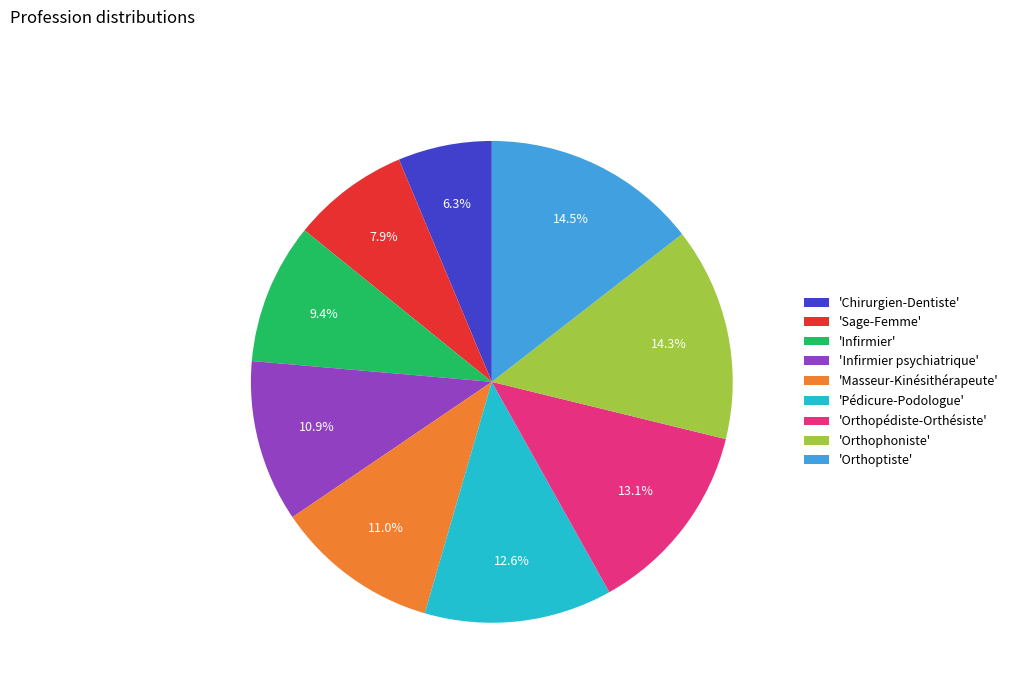

What portion of the pie excludes 'Orthopédiste-Orthésiste'?

86.9%